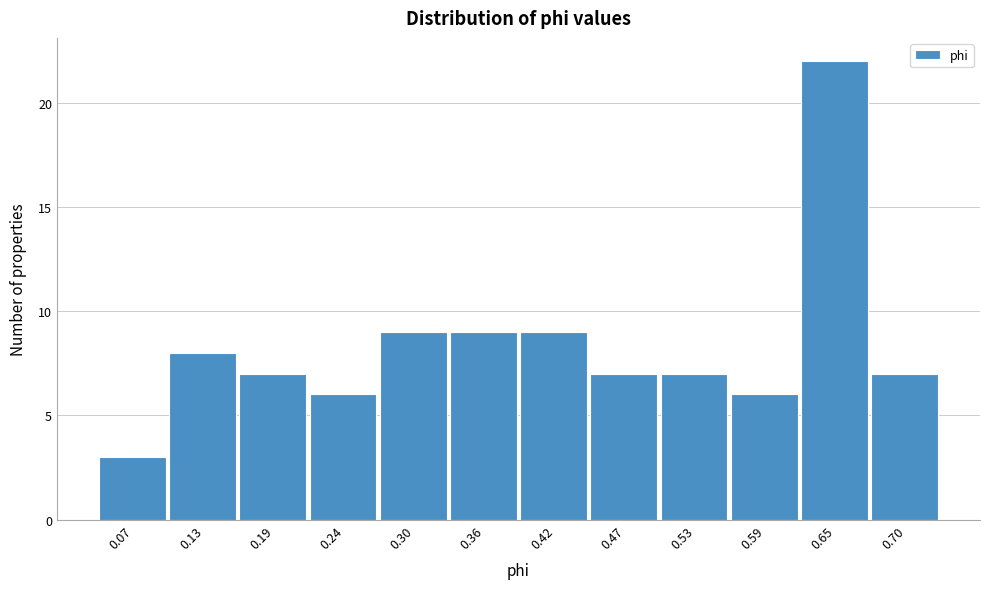

Reading left to right, transcribe all the data shown in this chart.

0.07=3	0.13=8	0.19=7	0.24=6	0.30=9	0.36=9	0.42=9	0.47=7	0.53=7	0.59=6	0.65=22	0.70=7